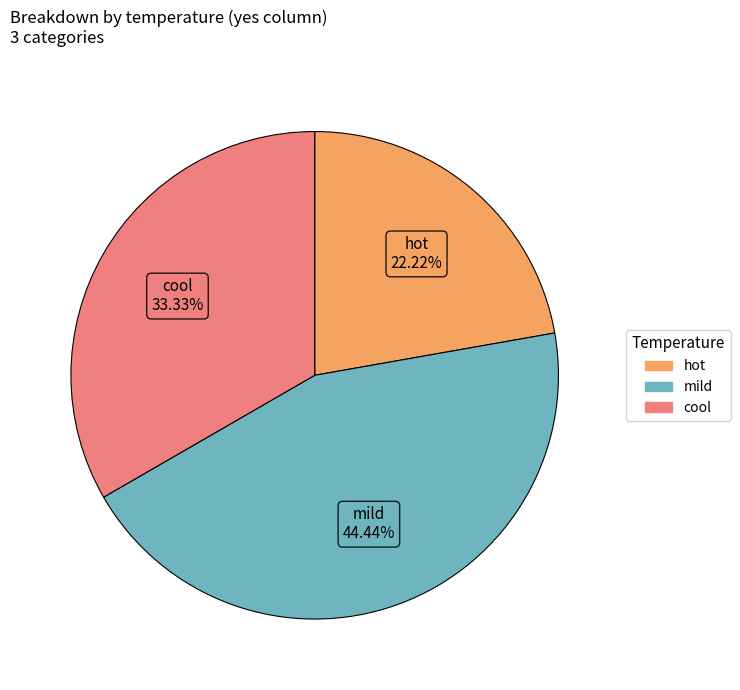

Between cool and mild, which is larger?

mild